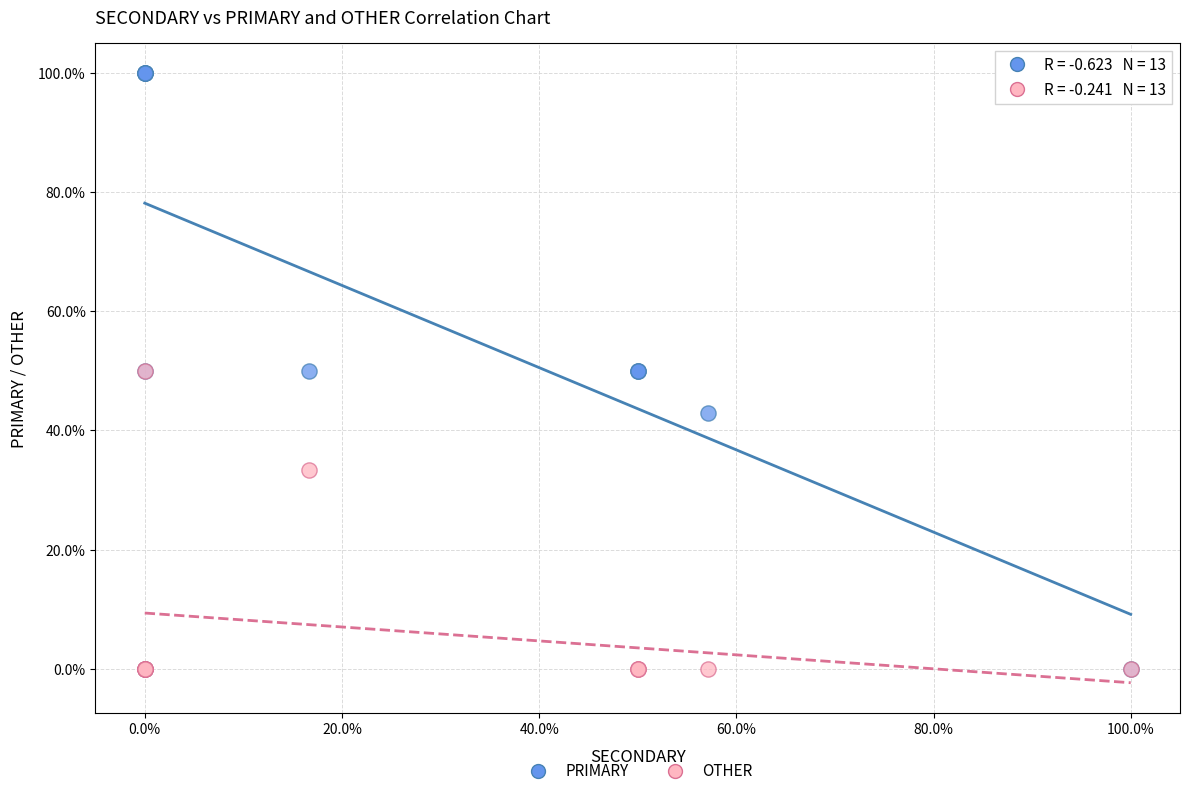

In the OTHER series, what Y value is closest to 25?

33.3